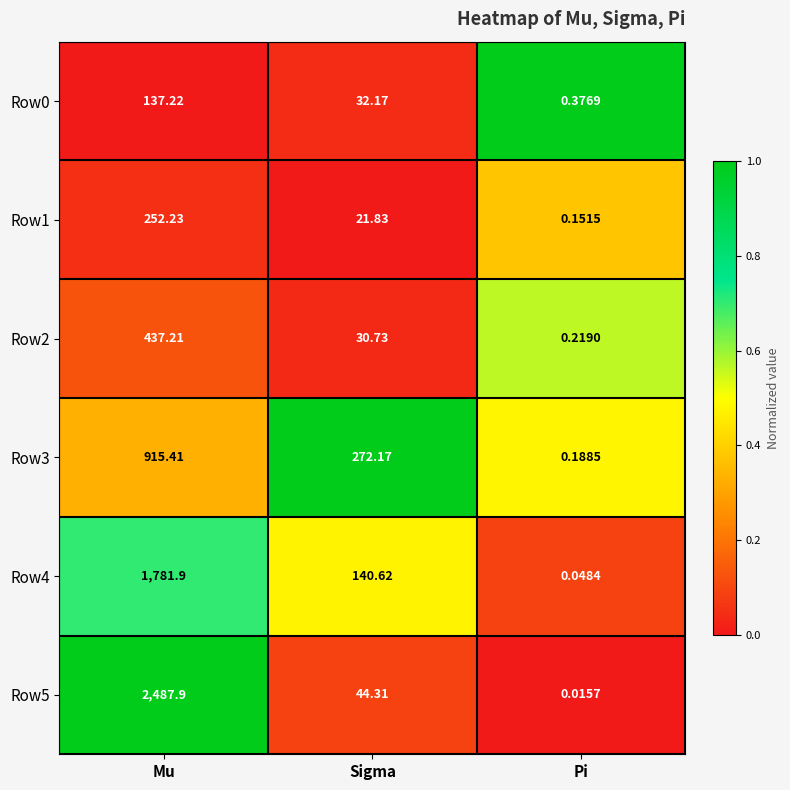

Count the number of categories in the chart.

3